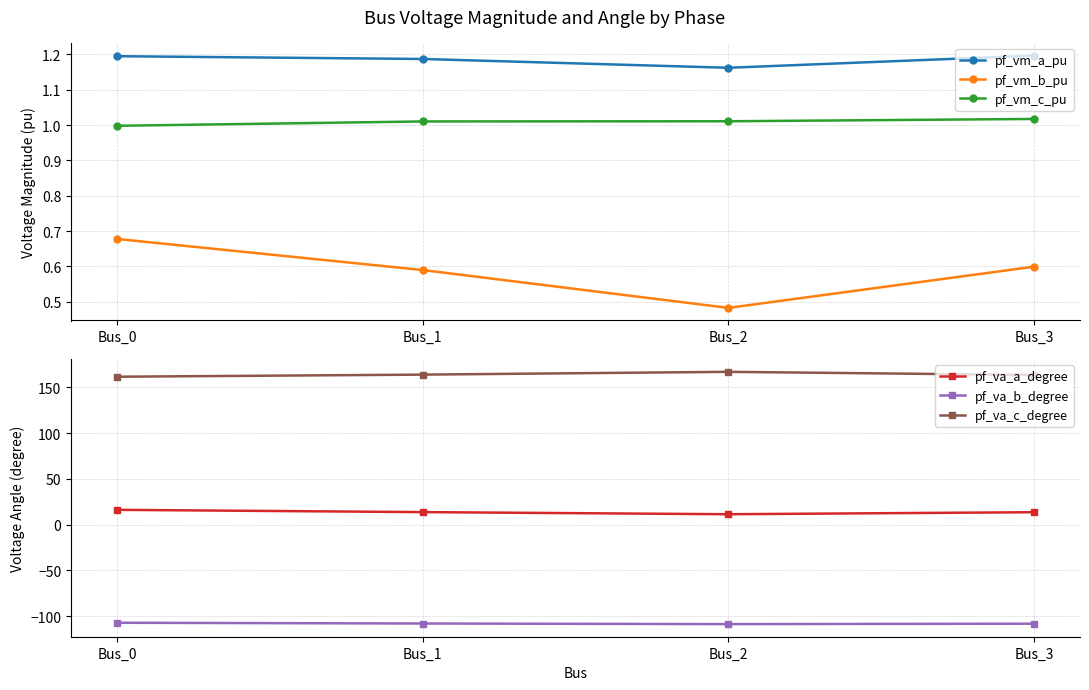

List the labels in order of pf_va_a_degree value, smallest first.

Bus_2, Bus_3, Bus_1, Bus_0